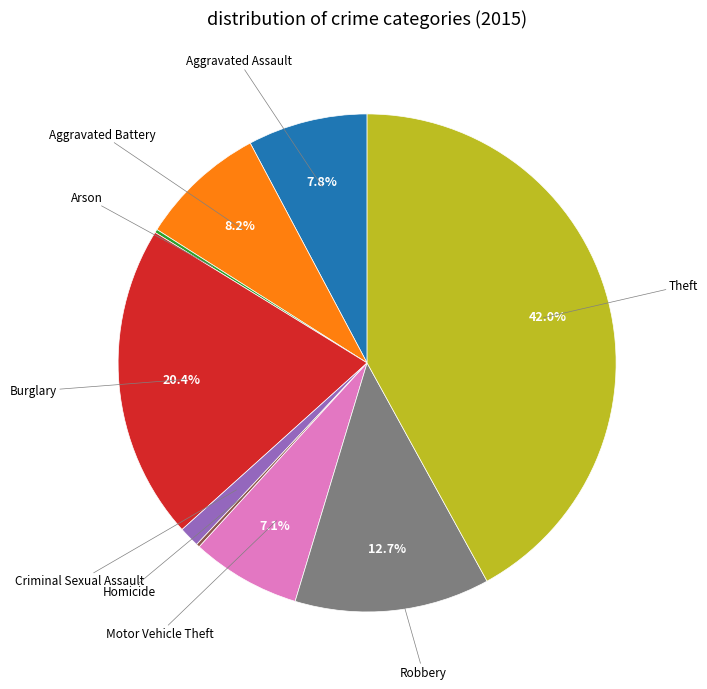

Is there any slice that represents more than half of the pie?

No